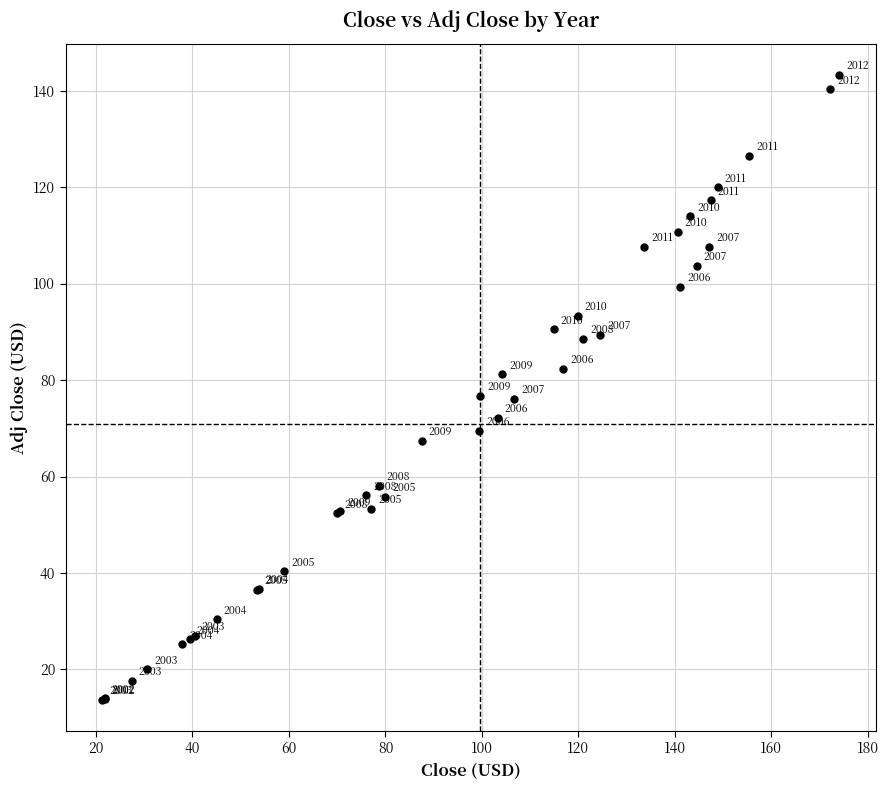

What Y value in the scatter plot is closest to 78?

76.8